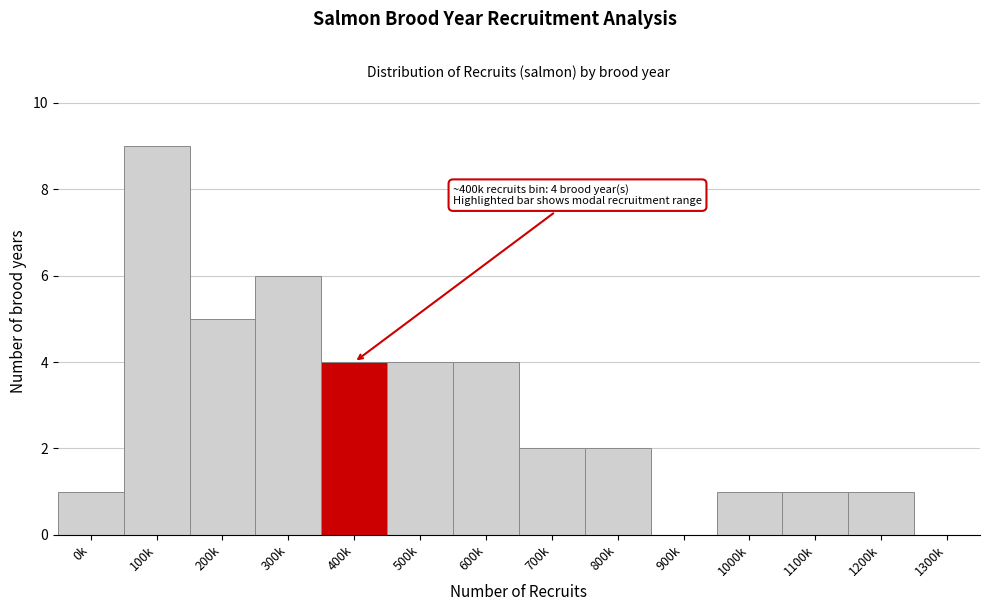

Reading right to left, transcribe all the data shown in this chart.

1300k=0	1200k=1	1100k=1	1000k=1	900k=0	800k=2	700k=2	600k=4	500k=4	400k=4	300k=6	200k=5	100k=9	0k=1